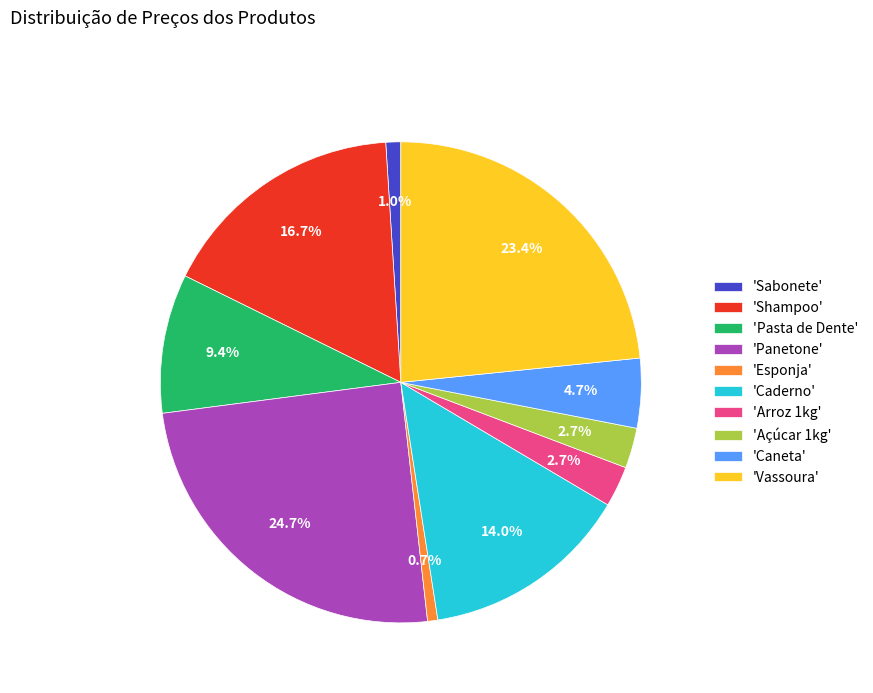

Is there any slice that represents more than half of the pie?

No